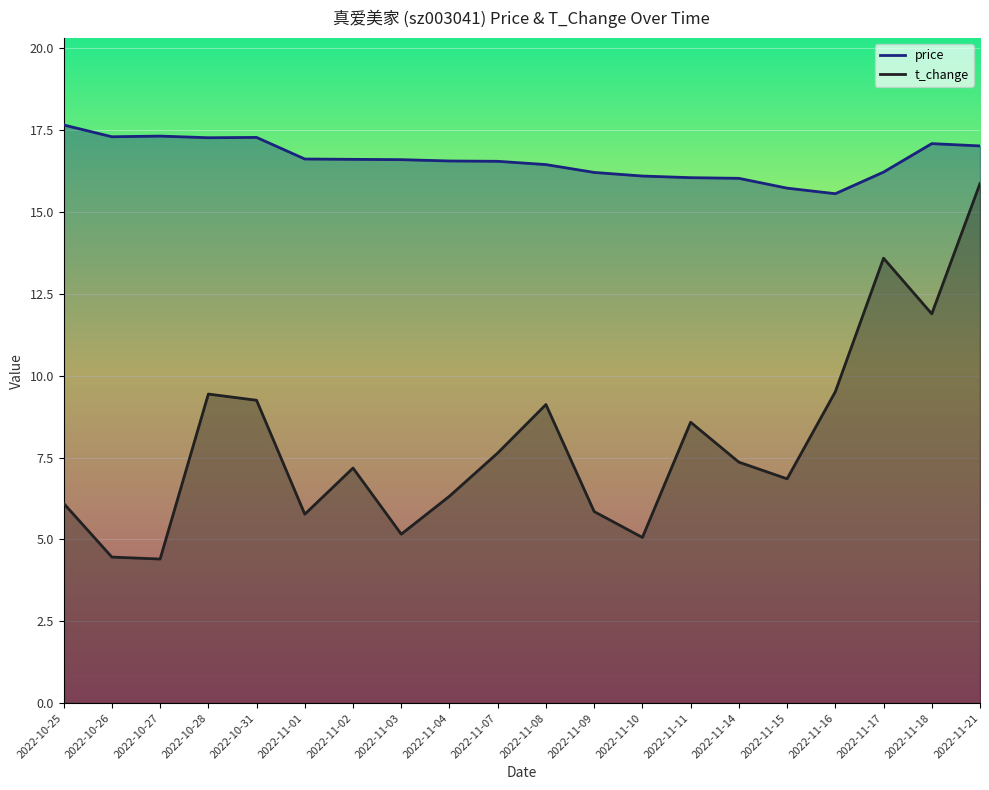

At how many categories does at least one series exceed 10?

20